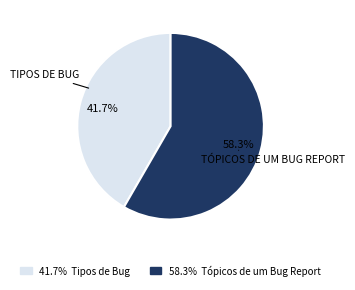

Which category has the biggest portion of the pie?

58.3% Tópicos de um Bug Report